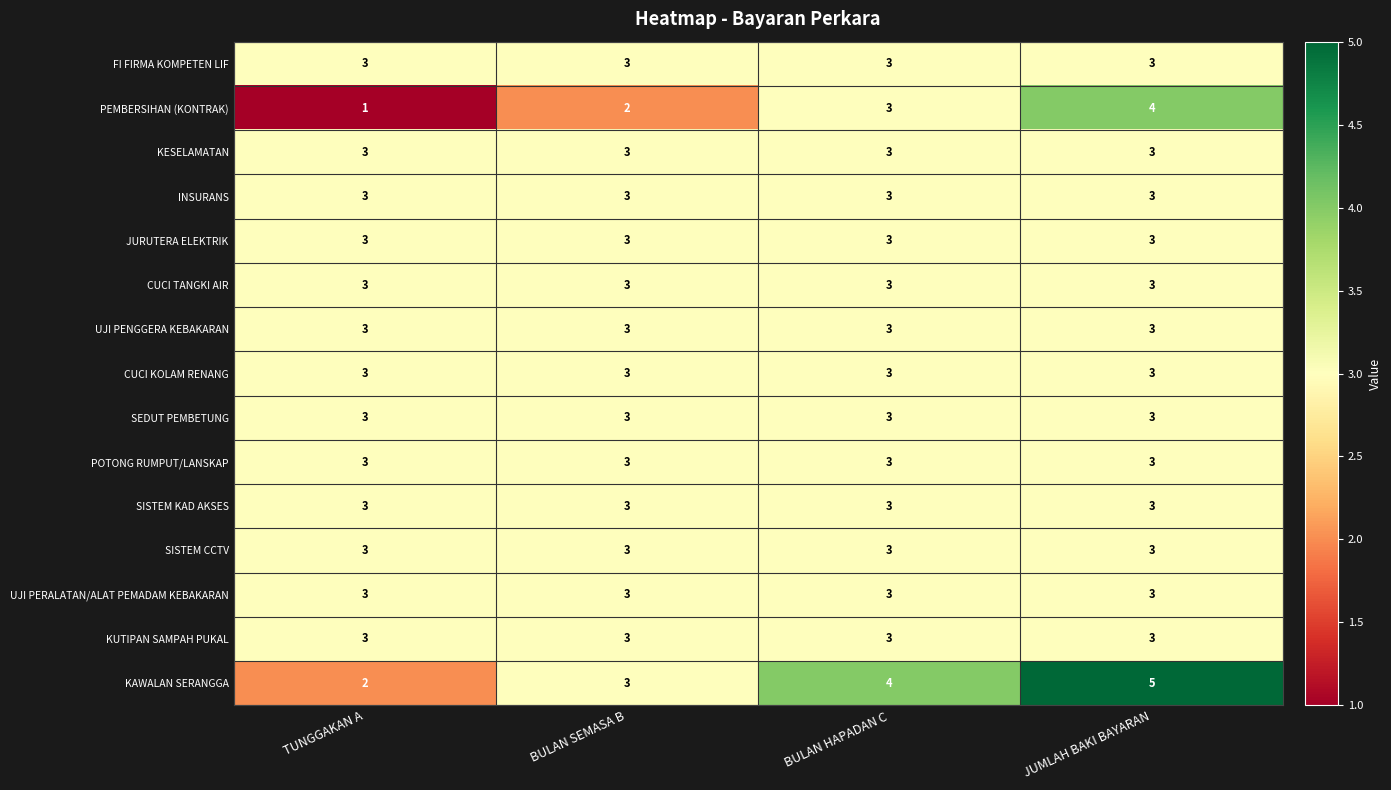

What is the average value of the KUTIPAN SAMPAH PUKAL series?

3